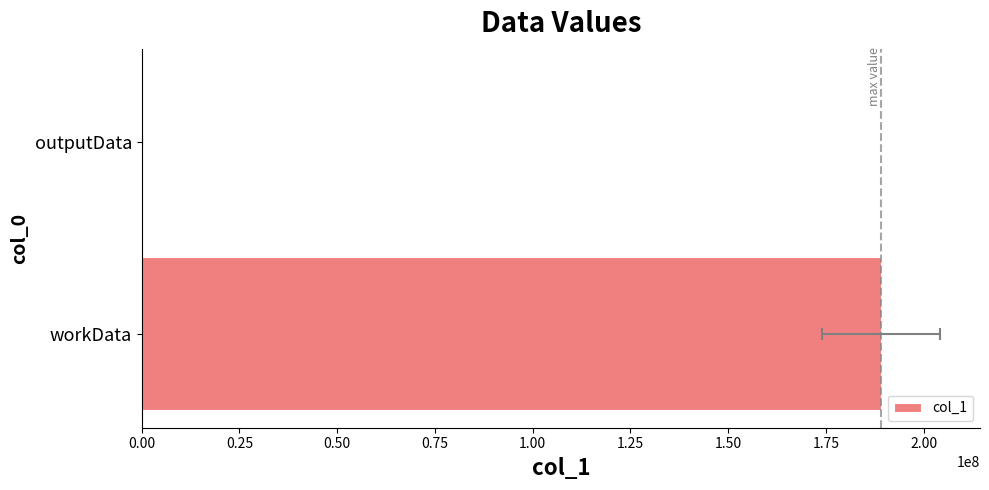

What is the sum of all values?

189095672